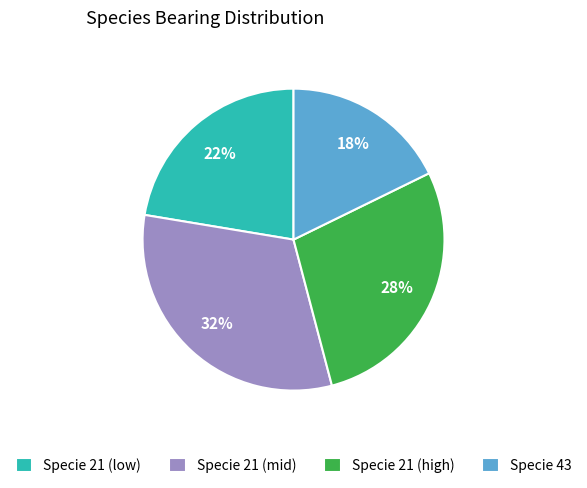

To the nearest percent, what is the average slice percentage?

25%